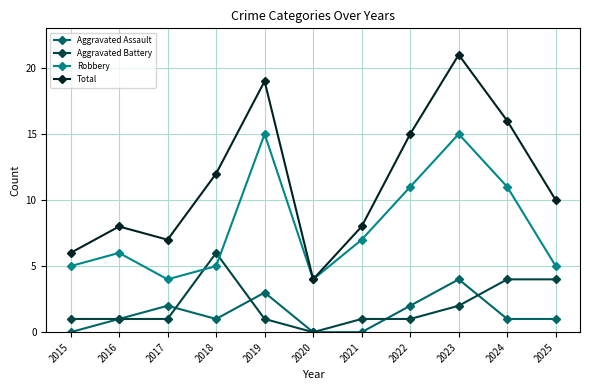

Reading left to right, list all the values displayed in this chart.

Aggravated Assault: 0	1	2	1	3	0	0	2	4	1	1
Aggravated Battery: 1	1	1	6	1	0	1	1	2	4	4
Robbery: 5	6	4	5	15	4	7	11	15	11	5
Total: 6	8	7	12	19	4	8	15	21	16	10